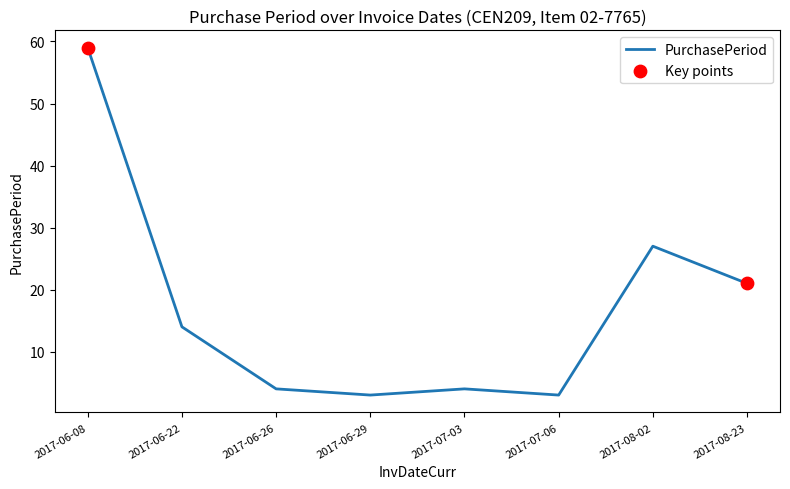

Which has a higher value, 2017-06-29 or 2017-06-08?

2017-06-08